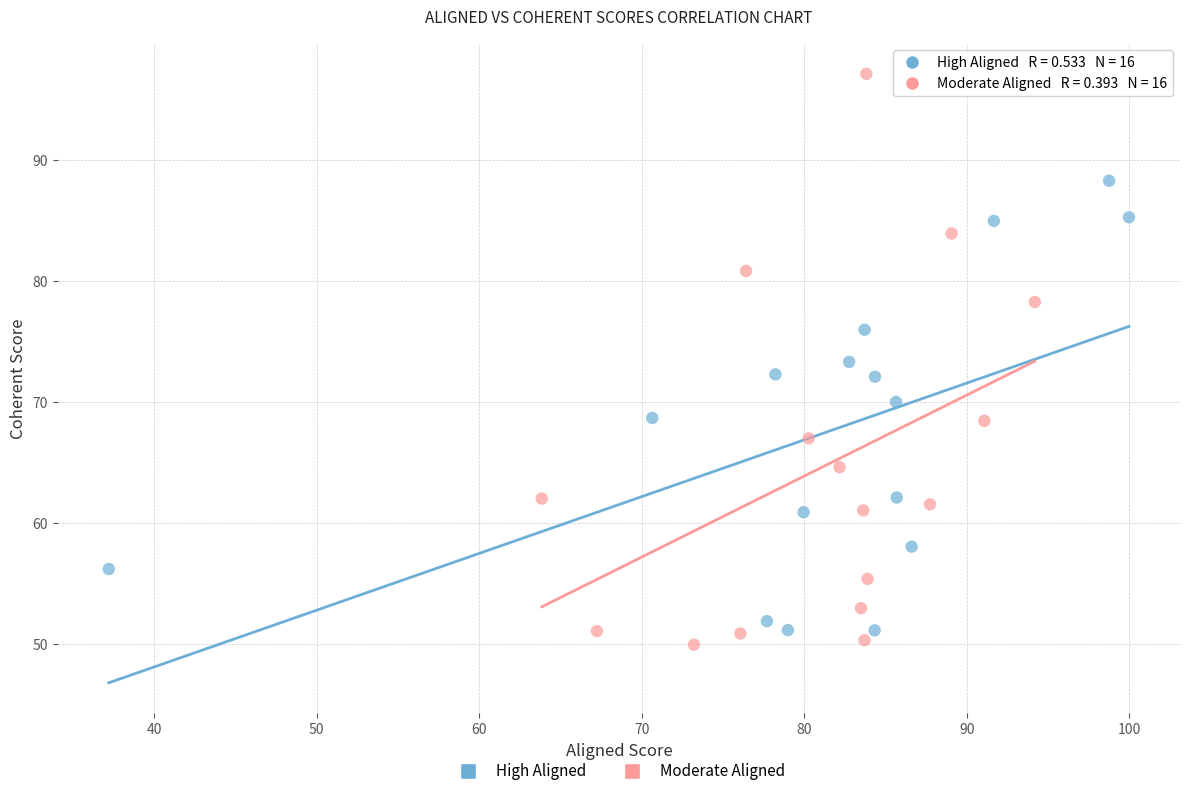

Which series contains the highest Y value?

Moderate Aligned